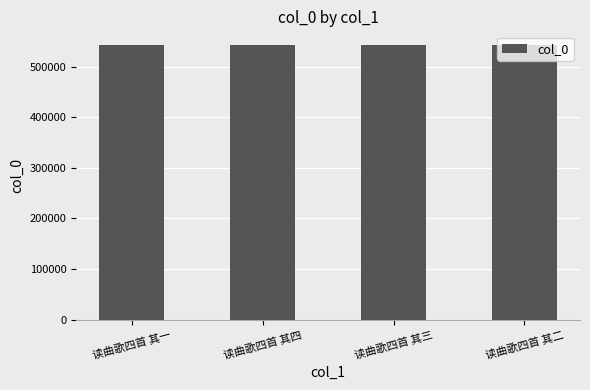

What is the sum of all values?

2172706